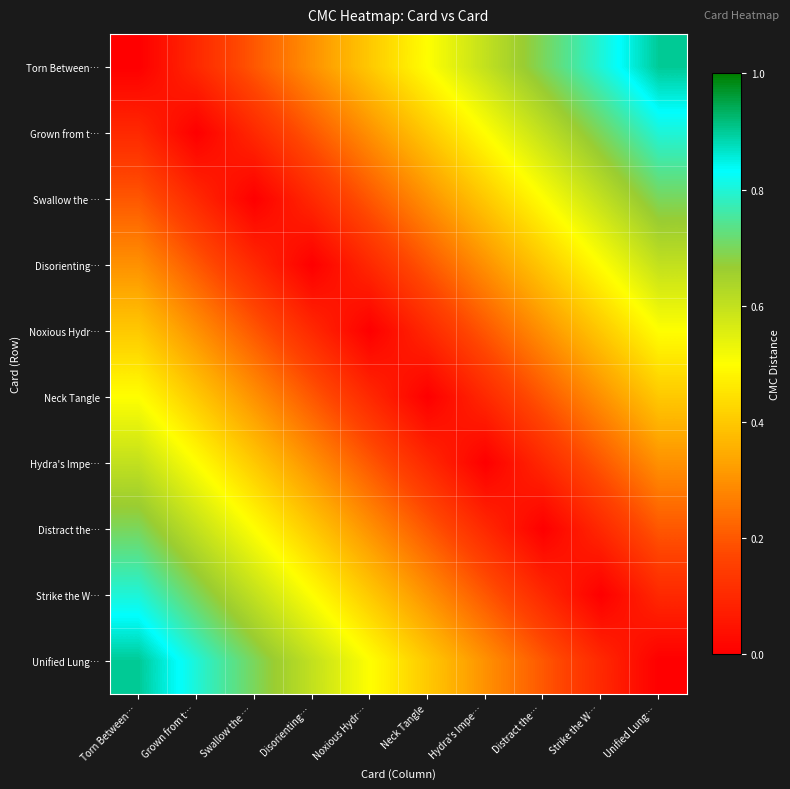

Reading right to left, list all the values displayed in this chart.

Torn Between…: Unified Lung…=0.9	Strike the W…=0.8	Distract the…=0.7	Hydra's Impe…=0.6	Neck Tangle=0.5	Noxious Hydr…=0.4	Disorienting…=0.3	Swallow the …=0.2	Grown from t…=0.1	Torn Between…=0.0
Grown from t…: Unified Lung…=0.8	Strike the W…=0.7	Distract the…=0.6	Hydra's Impe…=0.5	Neck Tangle=0.4	Noxious Hydr…=0.3	Disorienting…=0.2	Swallow the …=0.1	Grown from t…=0.0	Torn Between…=0.1
Swallow the …: Unified Lung…=0.7	Strike the W…=0.6	Distract the…=0.5	Hydra's Impe…=0.4	Neck Tangle=0.3	Noxious Hydr…=0.2	Disorienting…=0.1	Swallow the …=0.0	Grown from t…=0.1	Torn Between…=0.2
Disorienting…: Unified Lung…=0.6	Strike the W…=0.5	Distract the…=0.4	Hydra's Impe…=0.3	Neck Tangle=0.2	Noxious Hydr…=0.1	Disorienting…=0.0	Swallow the …=0.1	Grown from t…=0.2	Torn Between…=0.3
Noxious Hydr…: Unified Lung…=0.5	Strike the W…=0.4	Distract the…=0.3	Hydra's Impe…=0.2	Neck Tangle=0.1	Noxious Hydr…=0.0	Disorienting…=0.1	Swallow the …=0.2	Grown from t…=0.3	Torn Between…=0.4
Neck Tangle: Unified Lung…=0.4	Strike the W…=0.3	Distract the…=0.2	Hydra's Impe…=0.1	Neck Tangle=0.0	Noxious Hydr…=0.1	Disorienting…=0.2	Swallow the …=0.3	Grown from t…=0.4	Torn Between…=0.5
Hydra's Impe…: Unified Lung…=0.3	Strike the W…=0.2	Distract the…=0.1	Hydra's Impe…=0.0	Neck Tangle=0.1	Noxious Hydr…=0.2	Disorienting…=0.3	Swallow the …=0.4	Grown from t…=0.5	Torn Between…=0.6
Distract the…: Unified Lung…=0.2	Strike the W…=0.1	Distract the…=0.0	Hydra's Impe…=0.1	Neck Tangle=0.2	Noxious Hydr…=0.3	Disorienting…=0.4	Swallow the …=0.5	Grown from t…=0.6	Torn Between…=0.7
Strike the W…: Unified Lung…=0.1	Strike the W…=0.0	Distract the…=0.1	Hydra's Impe…=0.2	Neck Tangle=0.3	Noxious Hydr…=0.4	Disorienting…=0.5	Swallow the …=0.6	Grown from t…=0.7	Torn Between…=0.8
Unified Lung…: Unified Lung…=0.0	Strike the W…=0.1	Distract the…=0.2	Hydra's Impe…=0.3	Neck Tangle=0.4	Noxious Hydr…=0.5	Disorienting…=0.6	Swallow the …=0.7	Grown from t…=0.8	Torn Between…=0.9